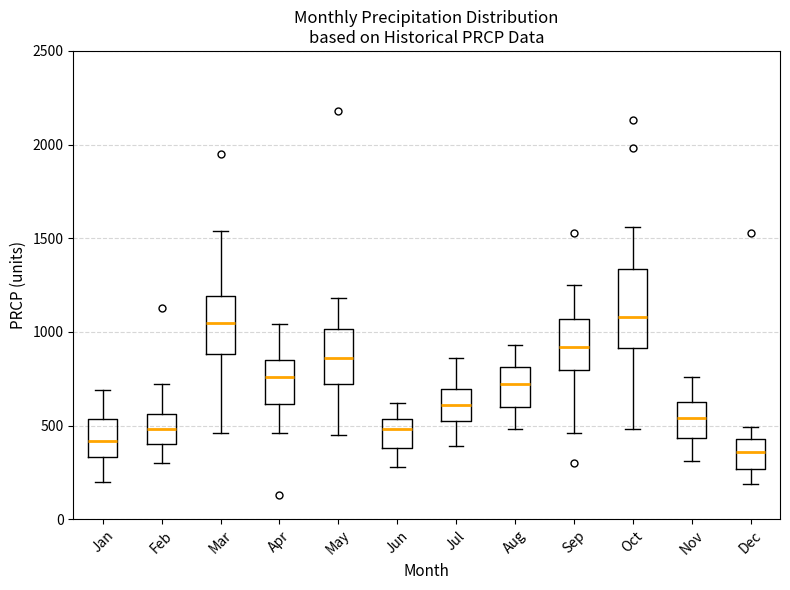

Where is the upper edge of the box for Oct on the y-axis? The values are not printed on the chart, so give them approximately, as read against the axis.

1350